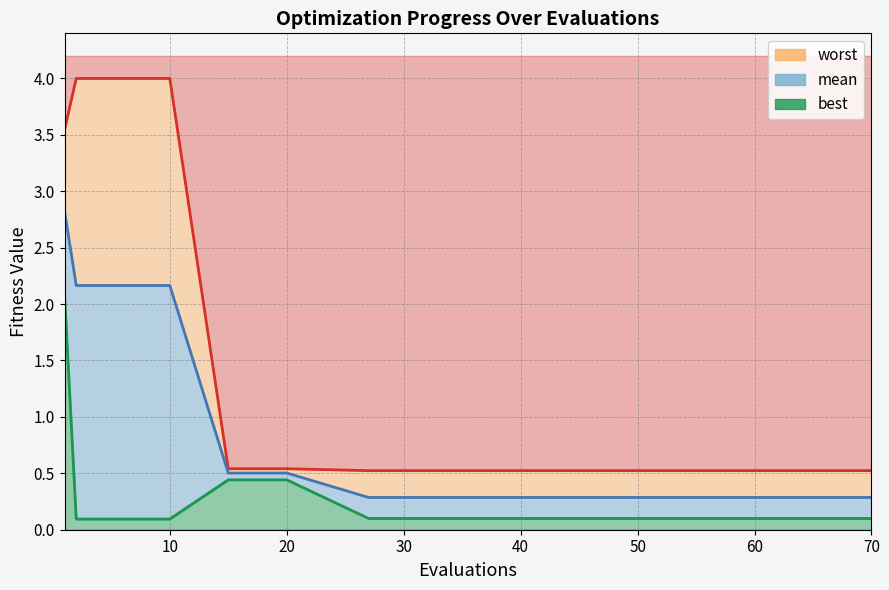

Where is best nearest to the value 1?

15